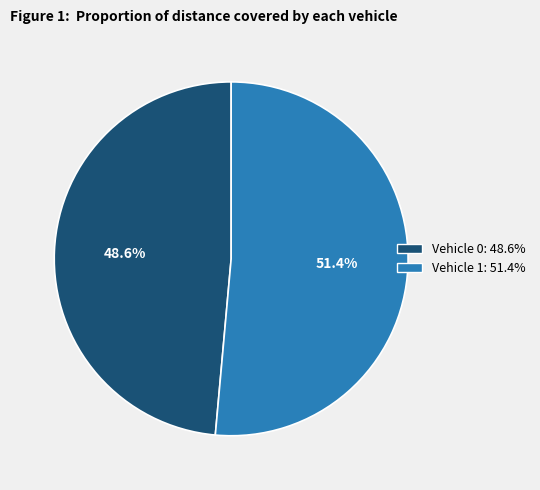

Is there any slice that represents more than half of the pie?

Yes